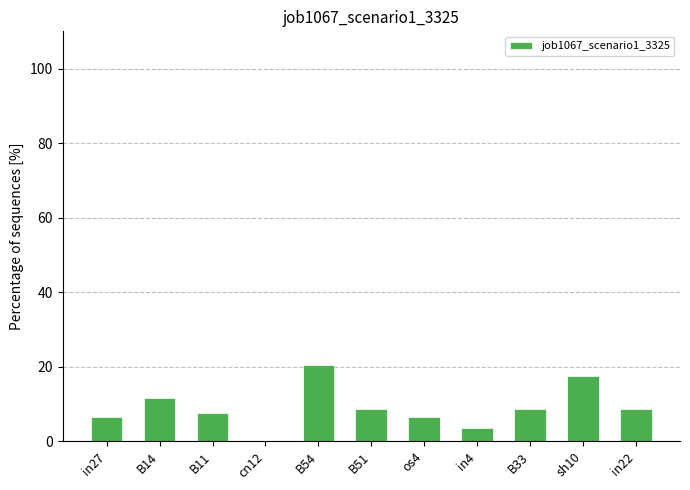

Between B54 and B14, which is larger?

B54